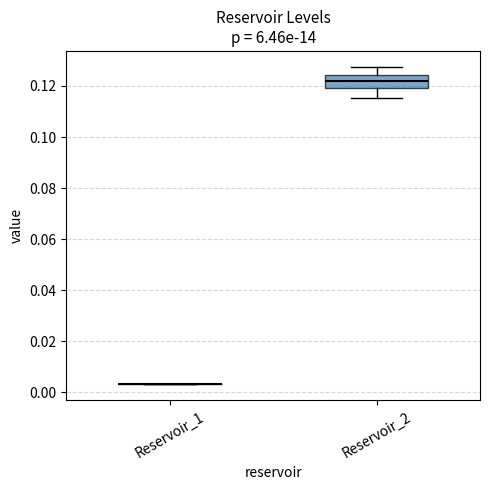

Which box is the tallest, from its lower edge to its upper edge?

Reservoir_2